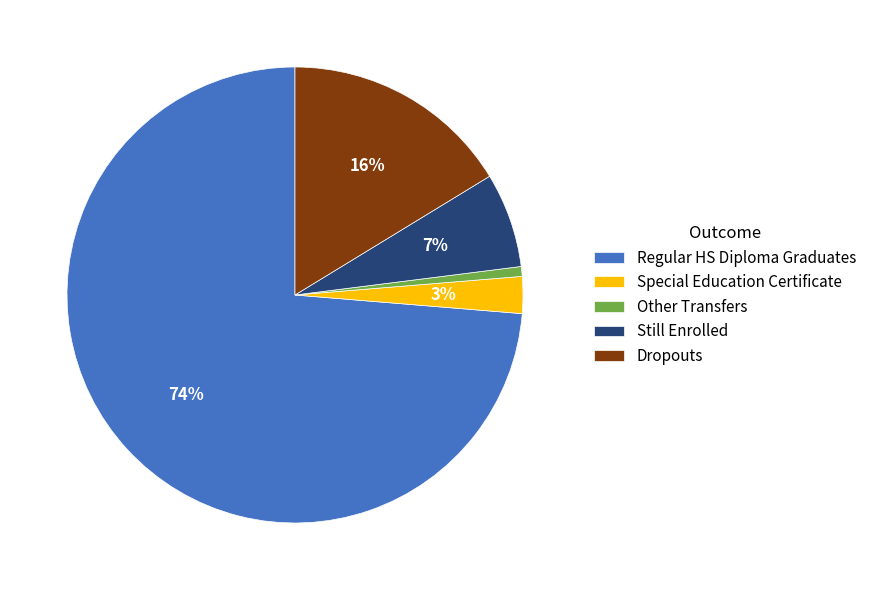

What is the smallest slice in the pie chart?

Other Transfers